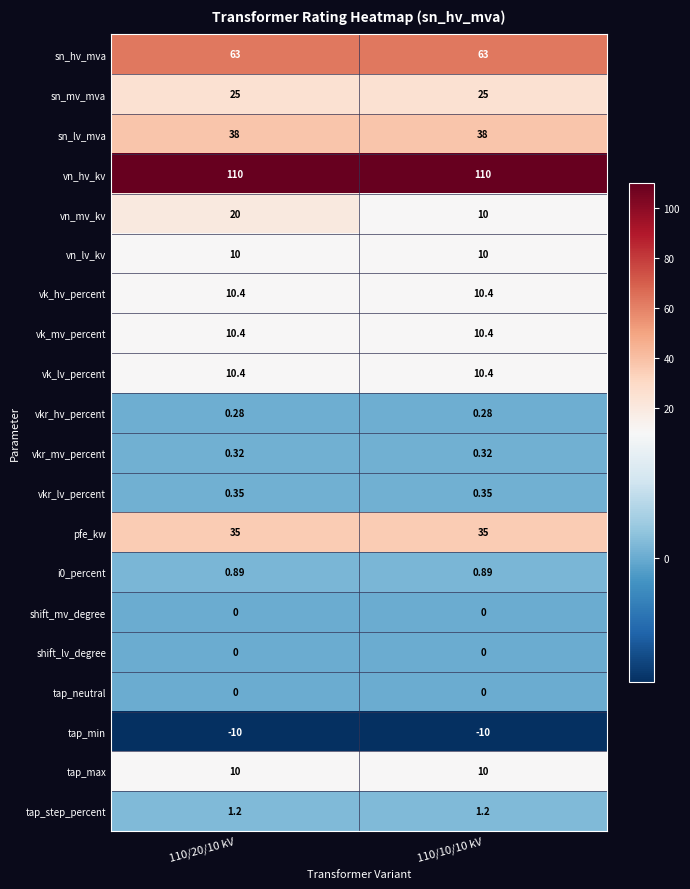

How many categories are shown in the chart?

2